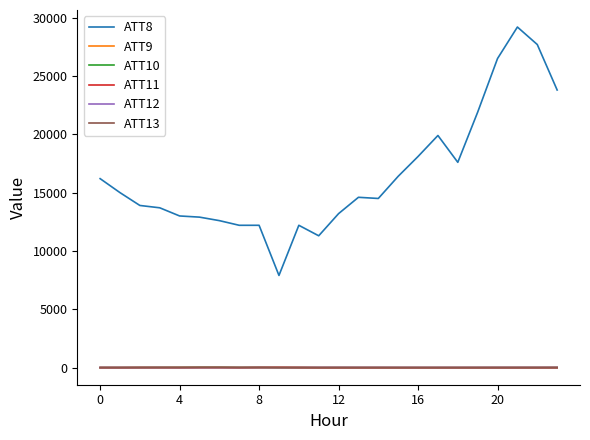

In ATT13, how many points are higher than both neighbors (excluding endpoints)?

4